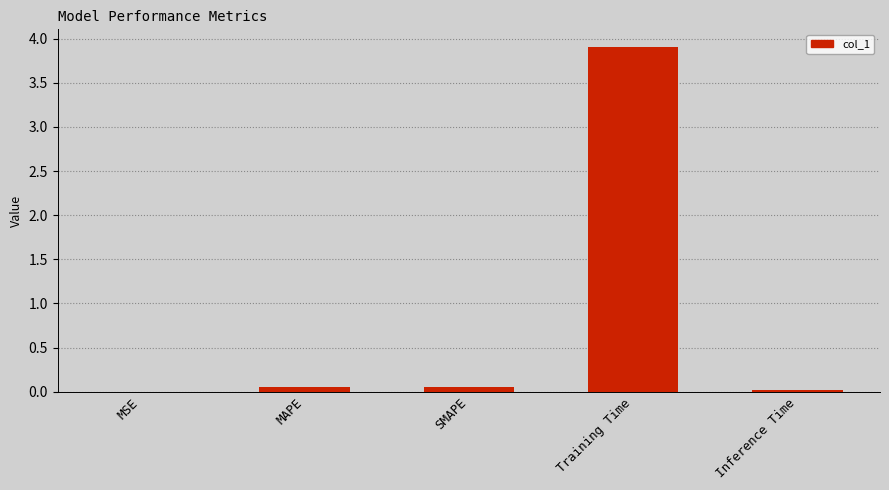

Between MSE and Training Time, which is larger?

Training Time